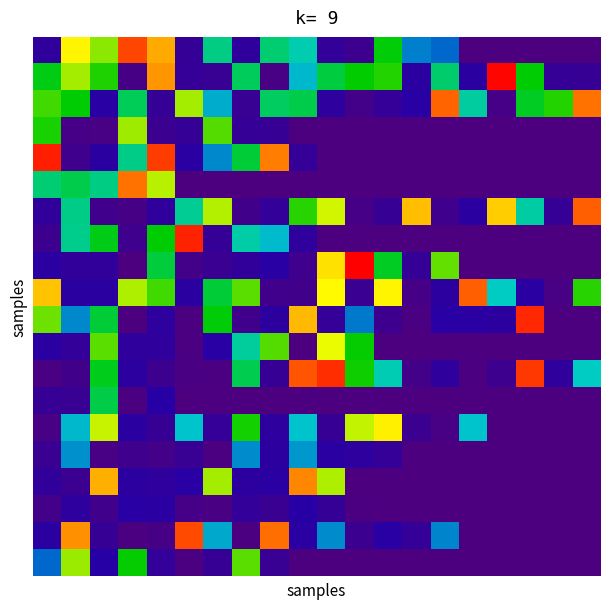

Count the number of data series in this chart.

20